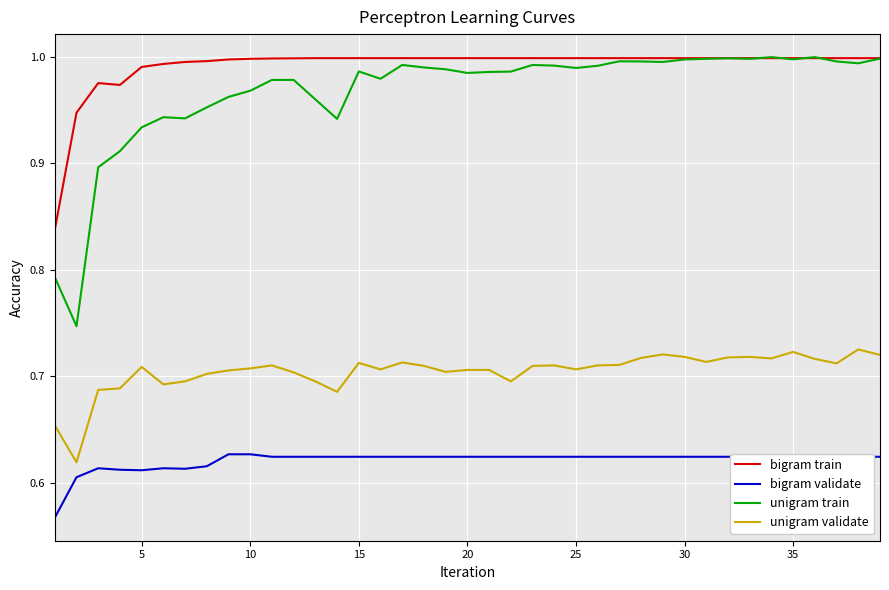

At how many categories does at least one series exceed 0?

39